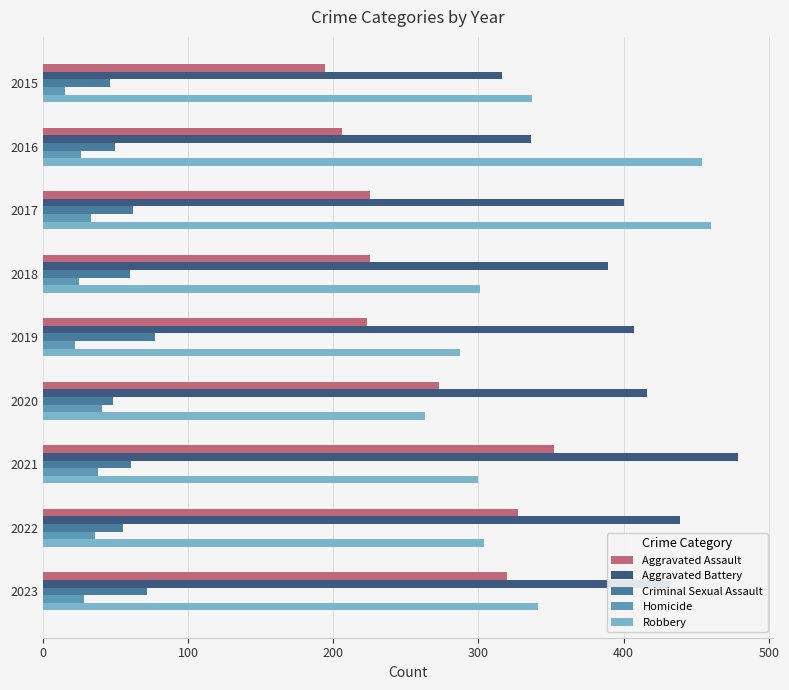

True or false: Aggravated Assault has a value of 97 at 2019.

False